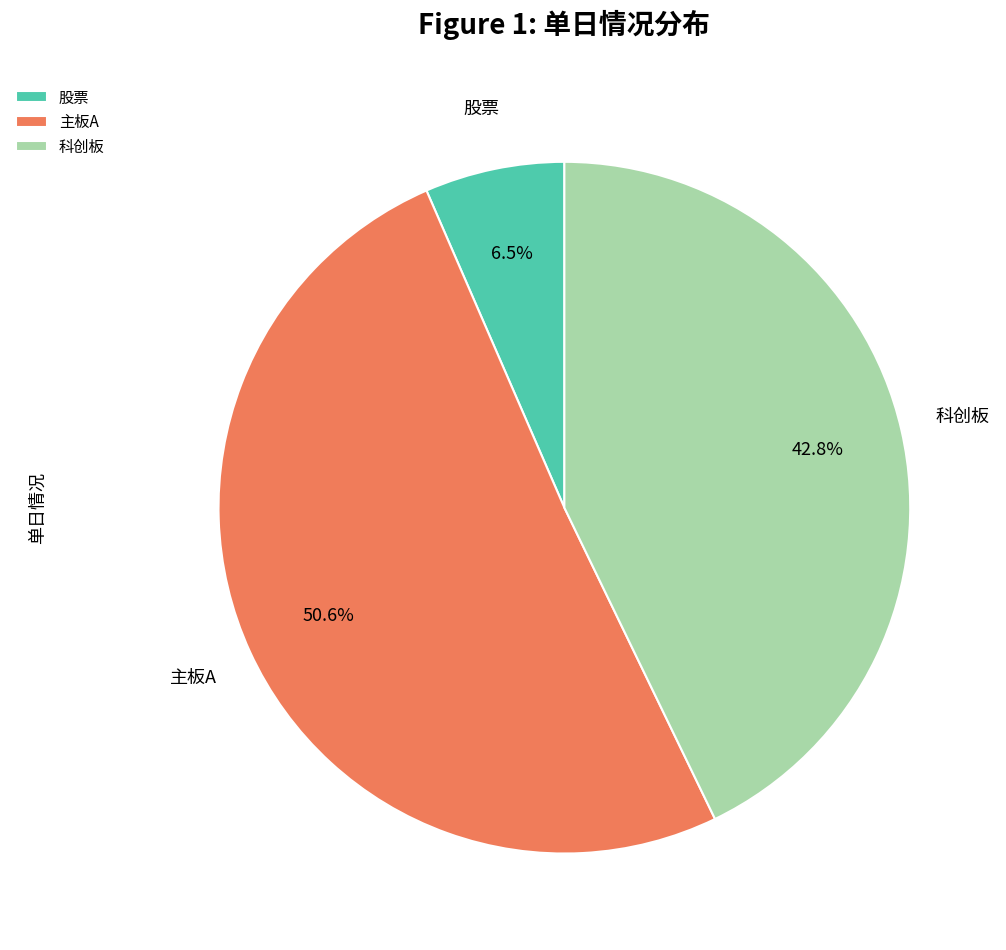

What percentage is the 主板A slice, to the nearest percent?

51%